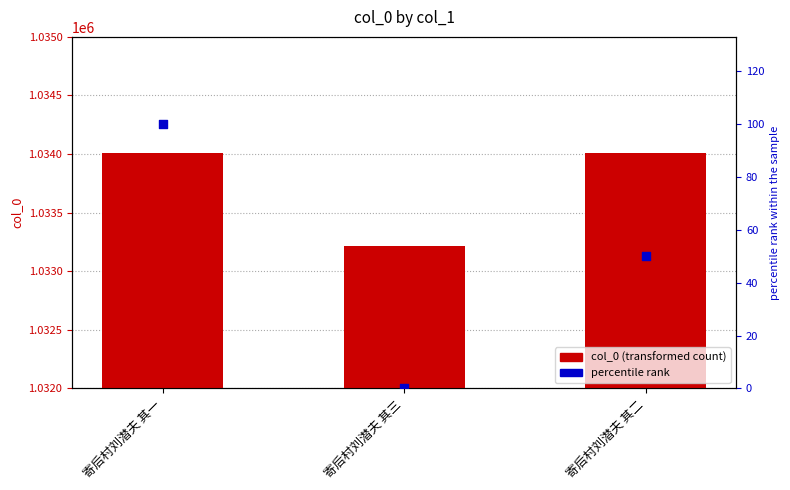

What are all the series names shown in the legend?

col_0, percentile rank